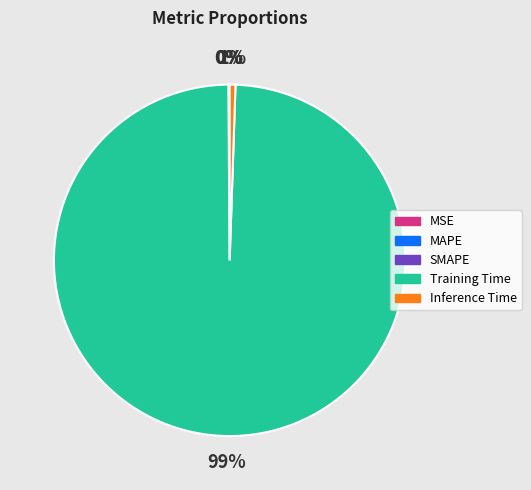

Which slice is the largest?

Training Time